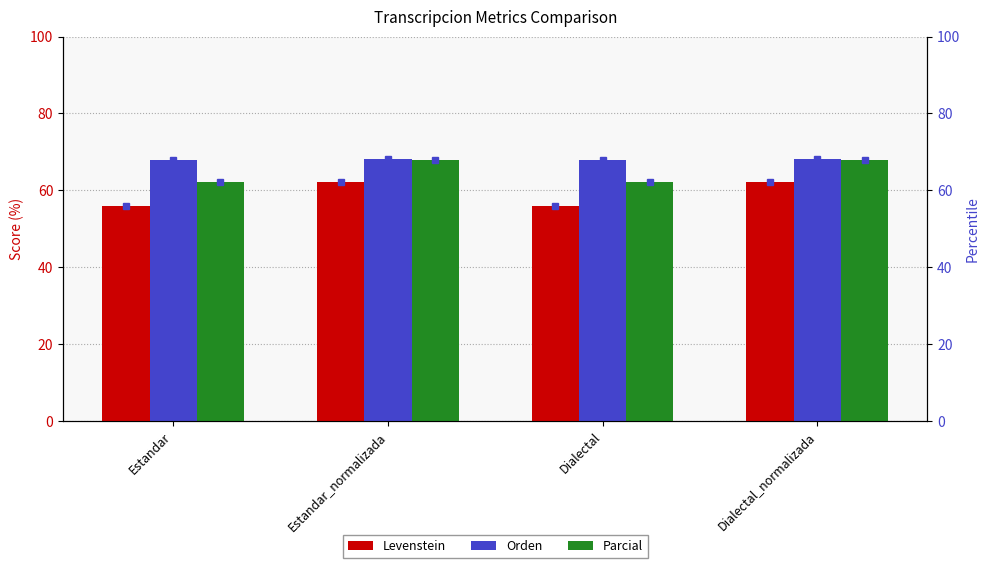

How many groups of bars are there?

4